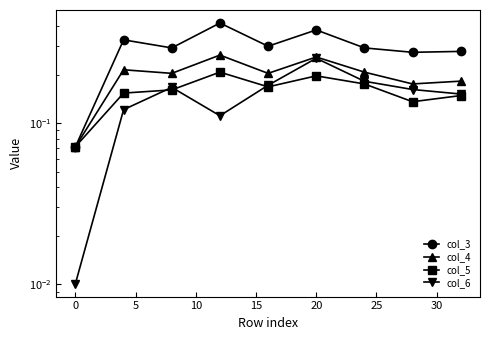

Does the chart display data point markers on the line(s)?

Yes